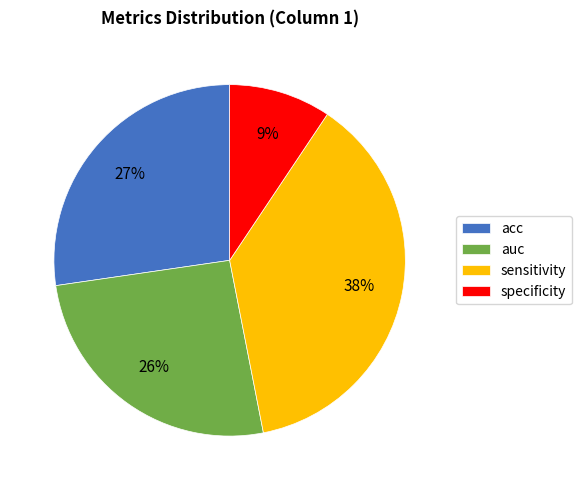

Combined, do acc and specificity account for over 50%?

No